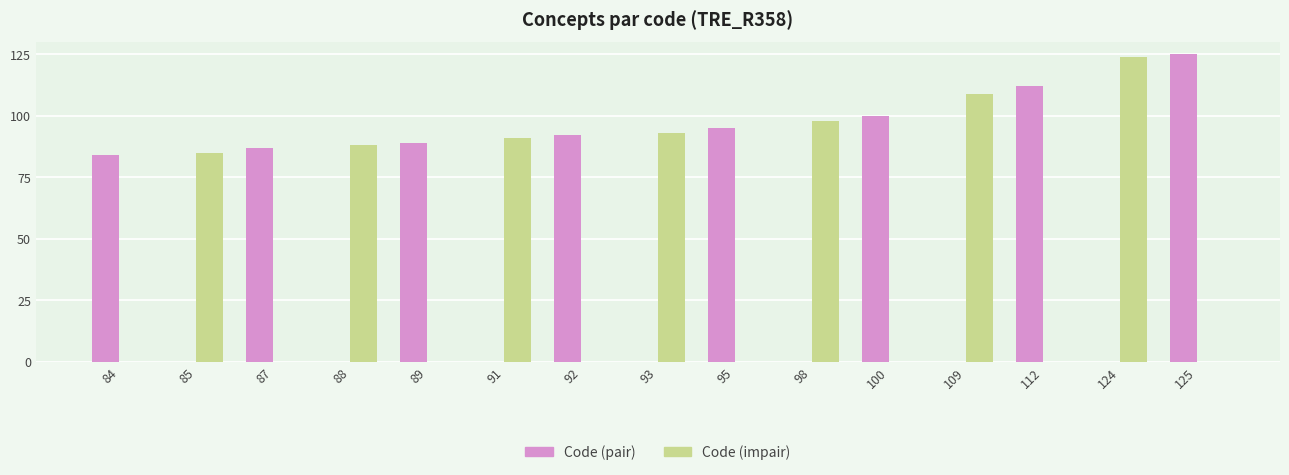

Is it true that Code (pair) equals 100 at 100?

True